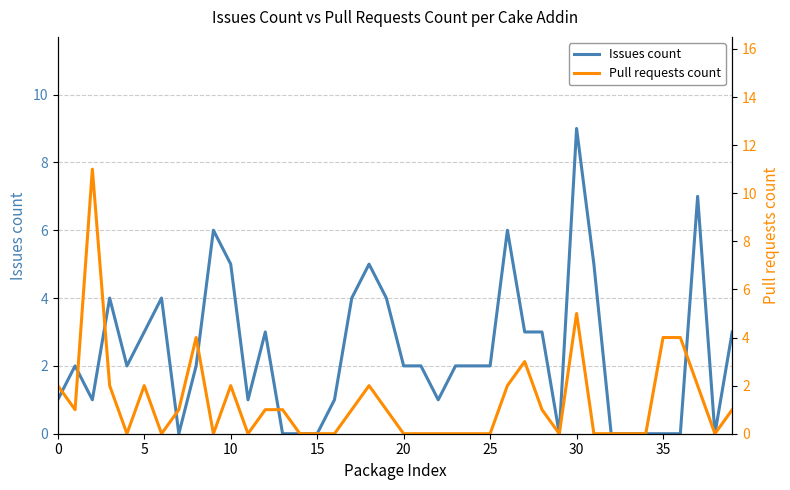

Is it true that Issues count equals 7 at 10?

False